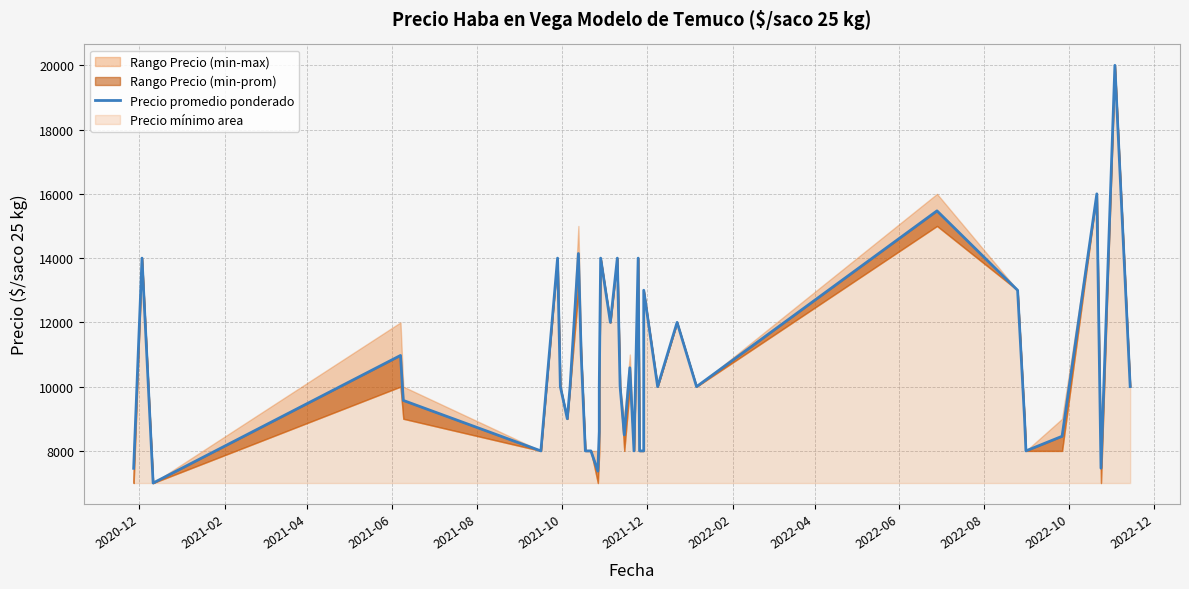

The chart shows a value of 14000 at 2021-12. True or false?

True